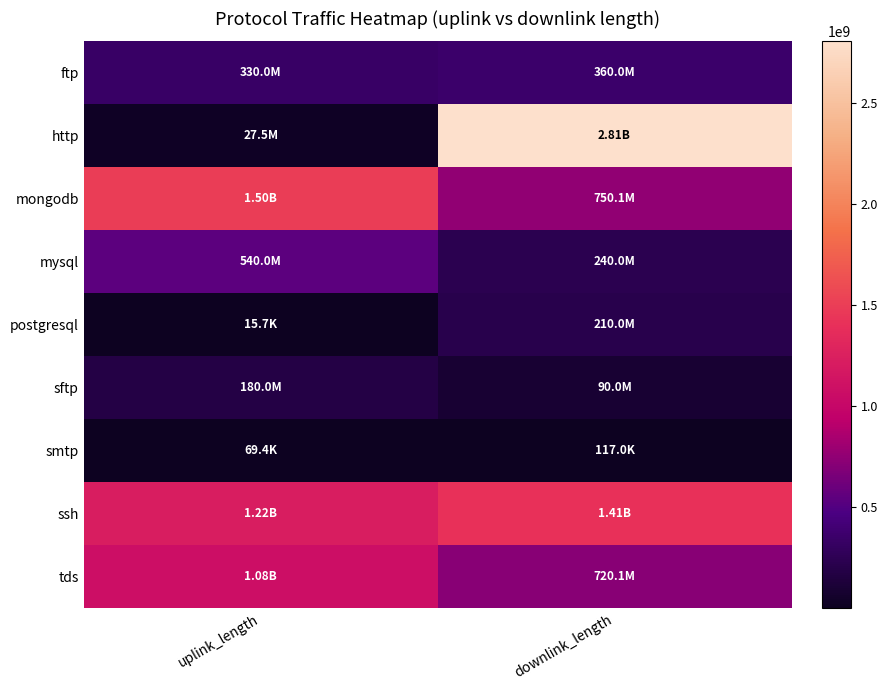

Reading left to right, list all the values displayed in this chart.

ftp: uplink_length=330044916	downlink_length=360041400
http: uplink_length=27502728	downlink_length=2806839163
mongodb: uplink_length=1500081804	downlink_length=750104511
mysql: uplink_length=540032902	downlink_length=240036629
postgresql: uplink_length=15694	downlink_length=210033175
sftp: uplink_length=180026220	downlink_length=90023879
smtp: uplink_length=69421	downlink_length=117041
ssh: uplink_length=1220156335	downlink_length=1410193341
tds: uplink_length=1080078056	downlink_length=720058794